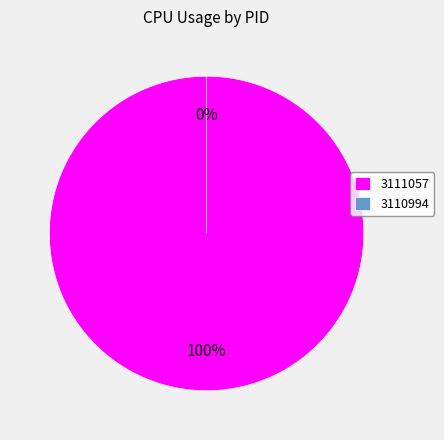

Which slice is the smallest?

3110994